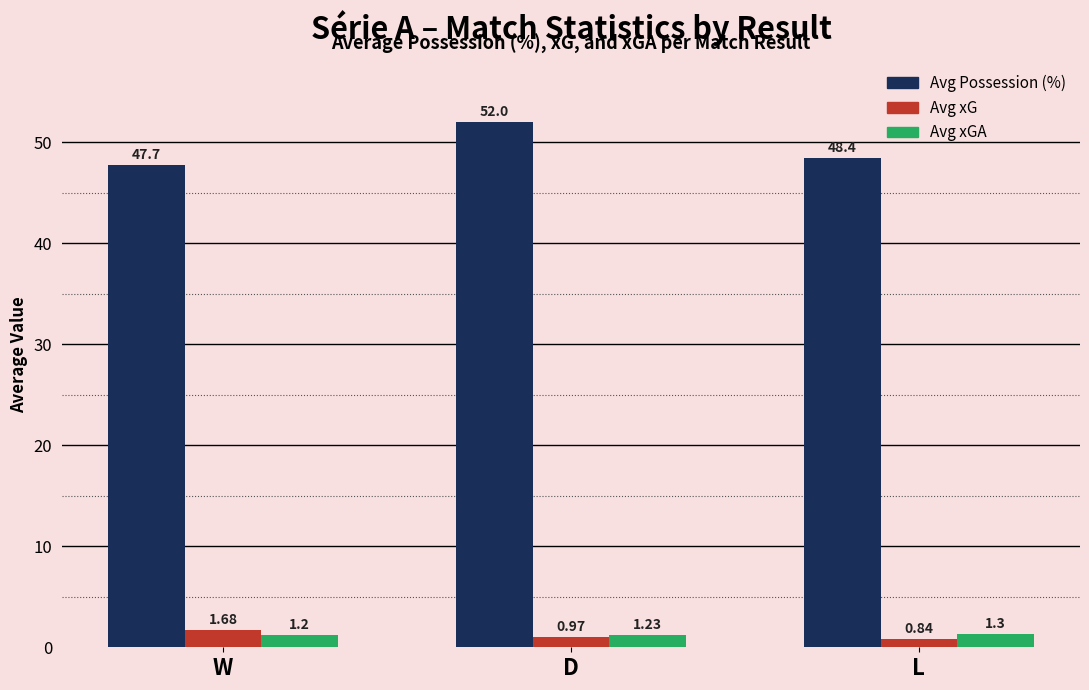

Where is Avg Possession (%) nearest to the value 49?

L